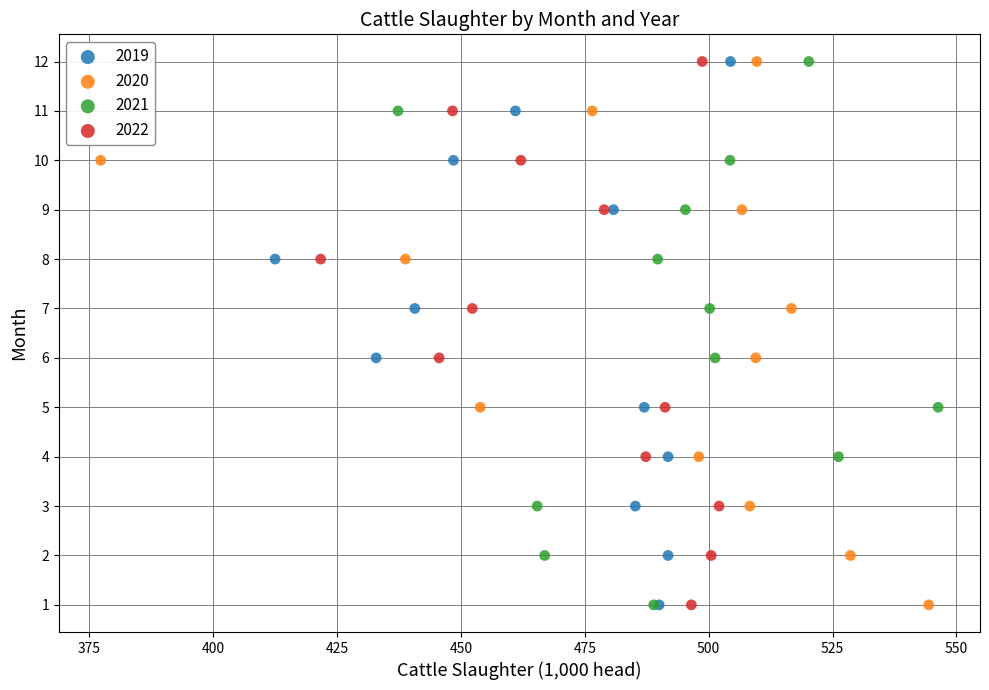

What are all the series names shown in the legend?

2019, 2020, 2021, 2022